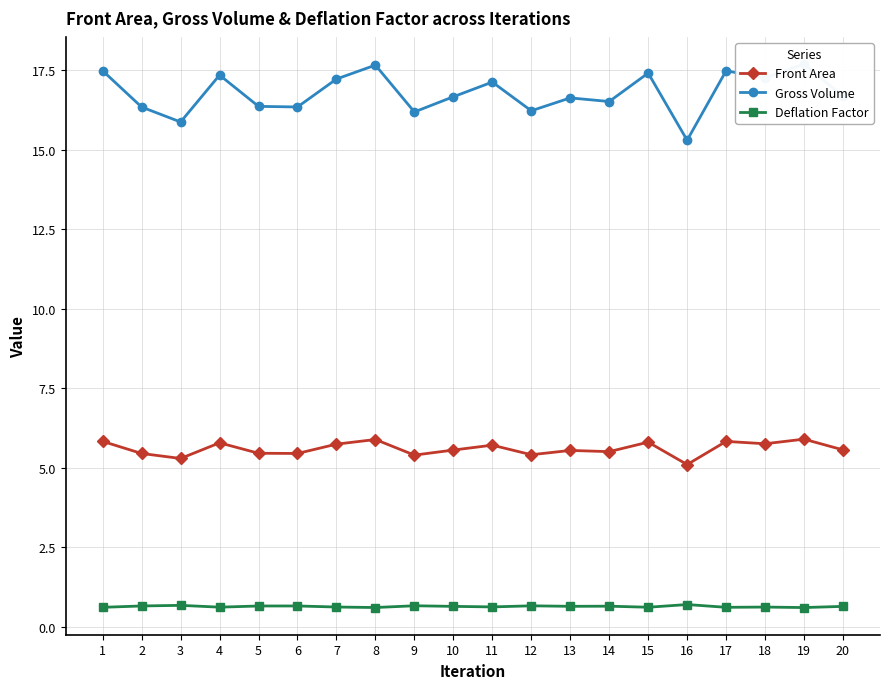

Does the chart display data point markers on the line(s)?

Yes